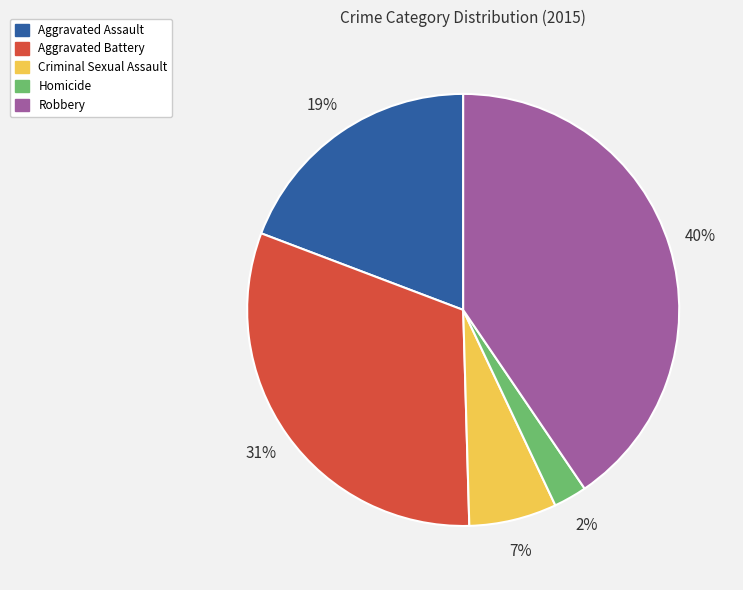

Is it true that Robbery is 40% of the pie?

True